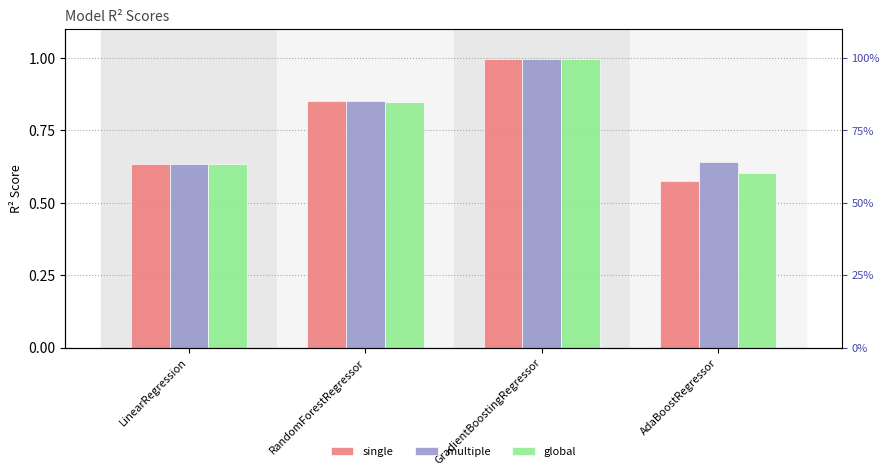

Reading left to right, what are all the values shown in this chart?

single: 0.6	0.9	1.0	0.6
multiple: 0.6	0.9	1.0	0.6
global: 0.6	0.8	1.0	0.6